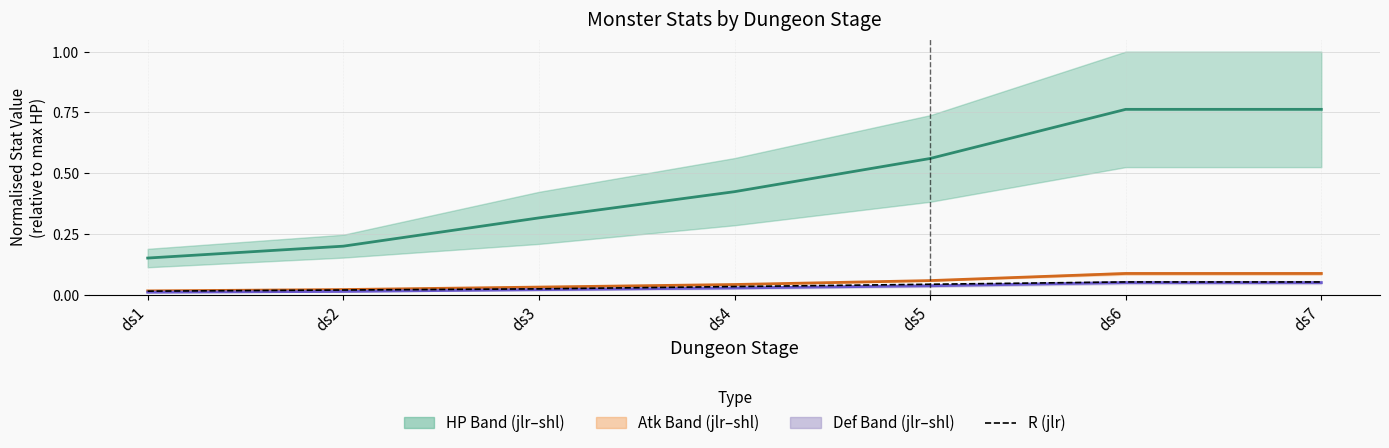

Which series has the widest spread of values?

HP midline